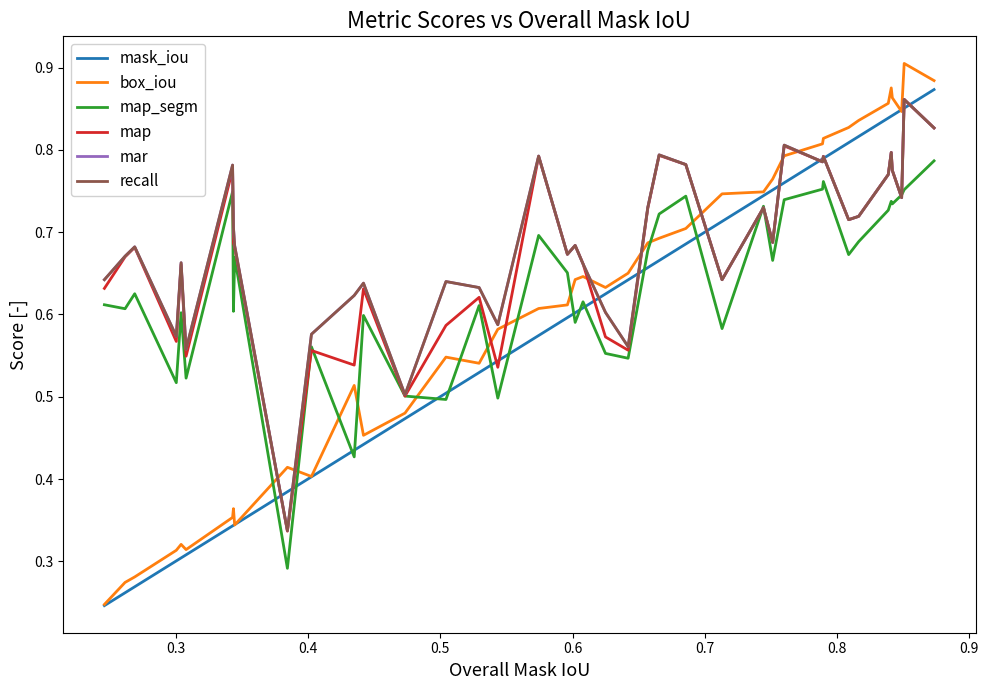

At how many categories does at least one series exceed 0?

40